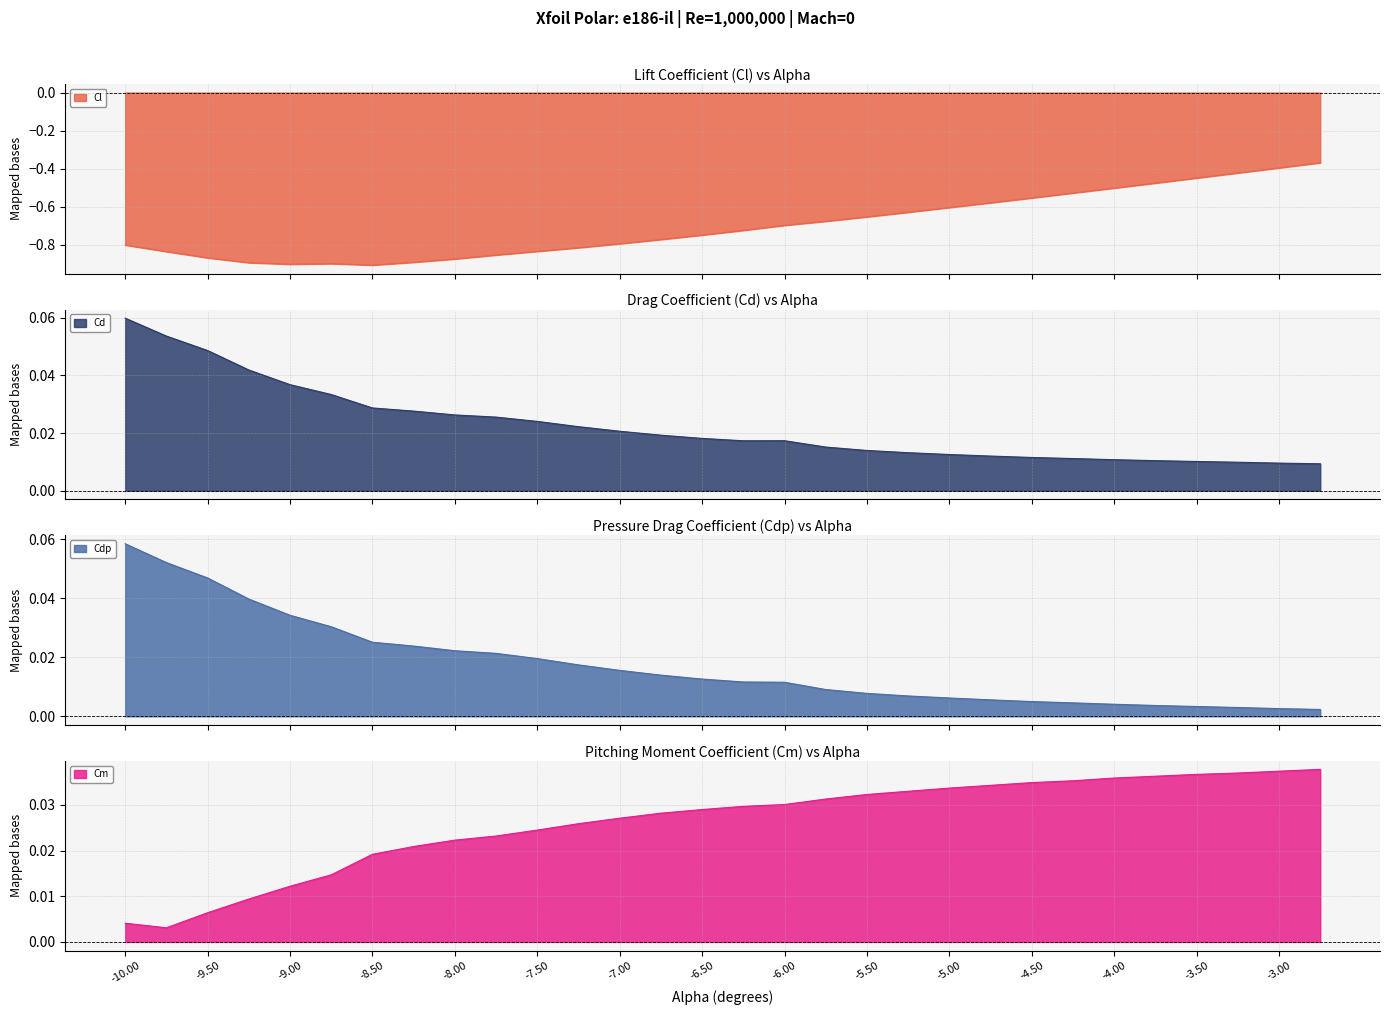

Rank the series at -10.00 from highest to lowest value.

Cd, Cdp, Cm, Cl